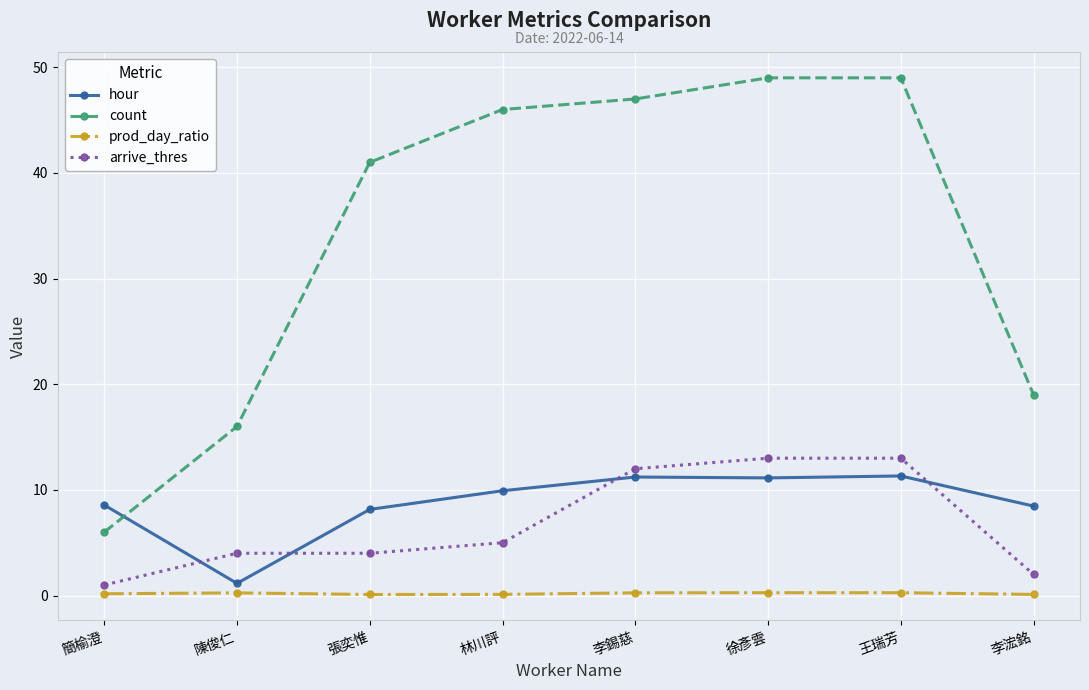

True or false: count and hour intersect in this chart.

True